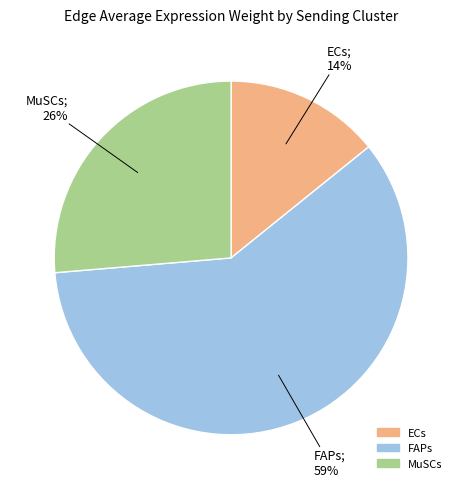

How many segments does this pie chart have?

3